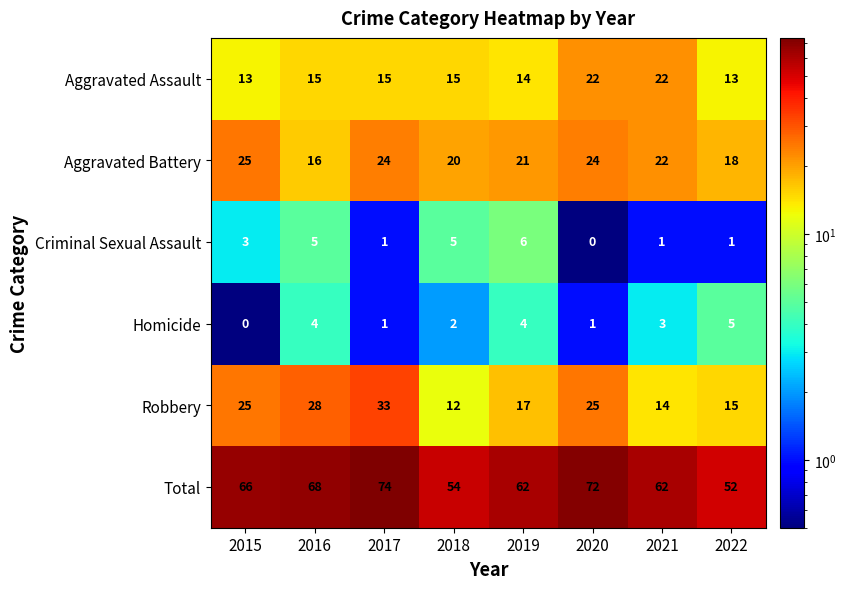

Which series has the largest range (max minus min)?

Total